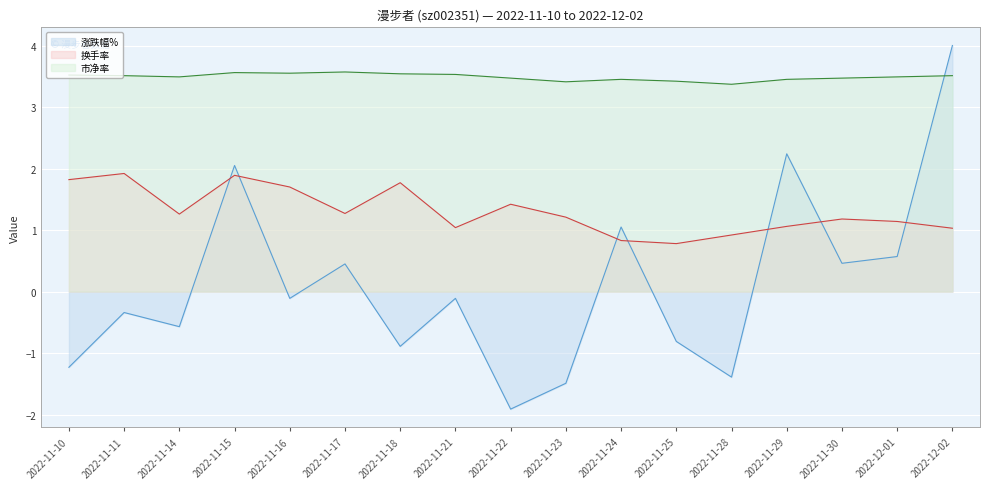

What is the average value of the 换手率 series?

1.3